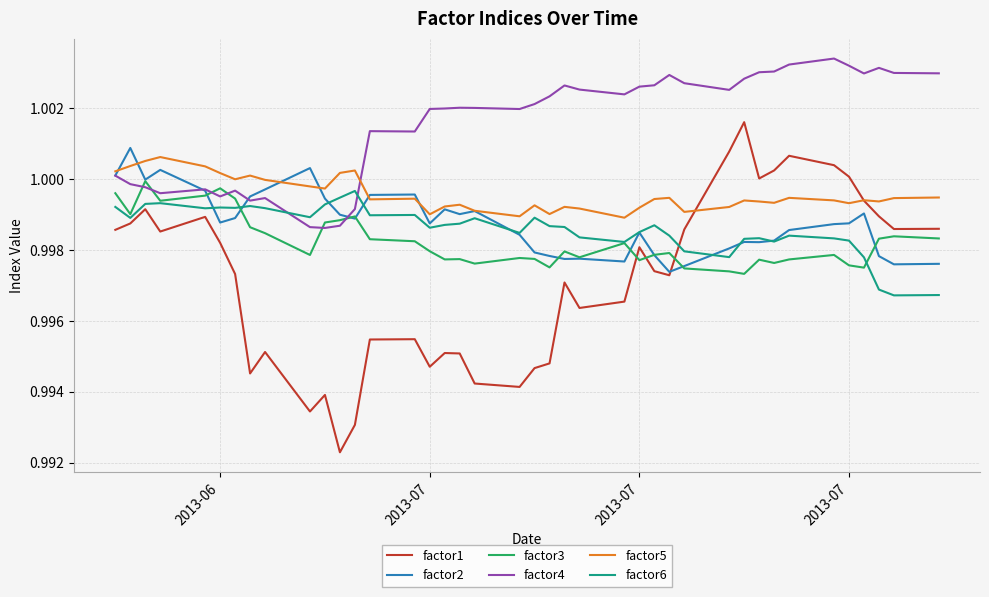

Which series has the largest total across all categories?

factor4